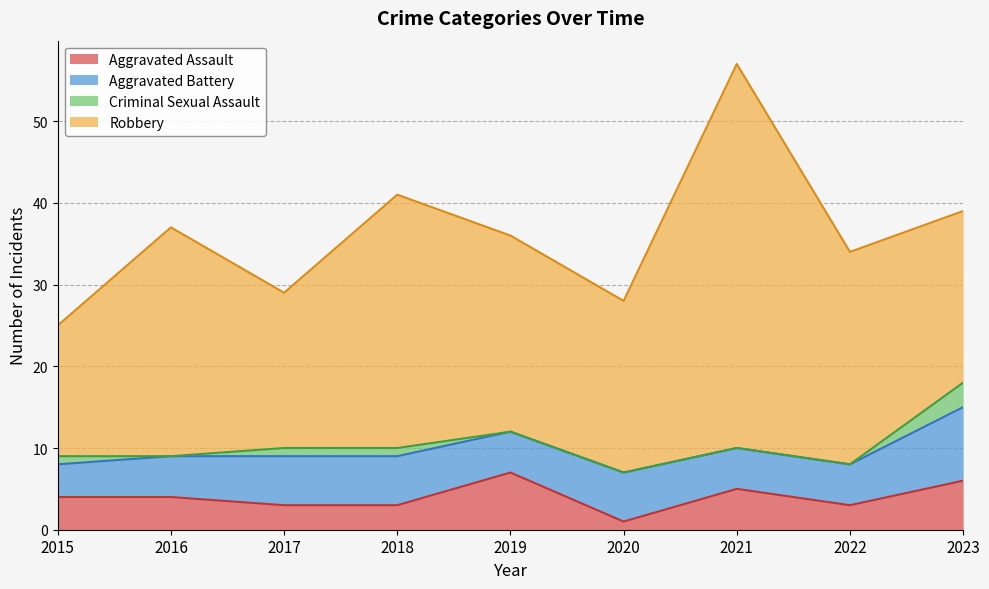

What is the spread (max minus min) of values at 2022?

26